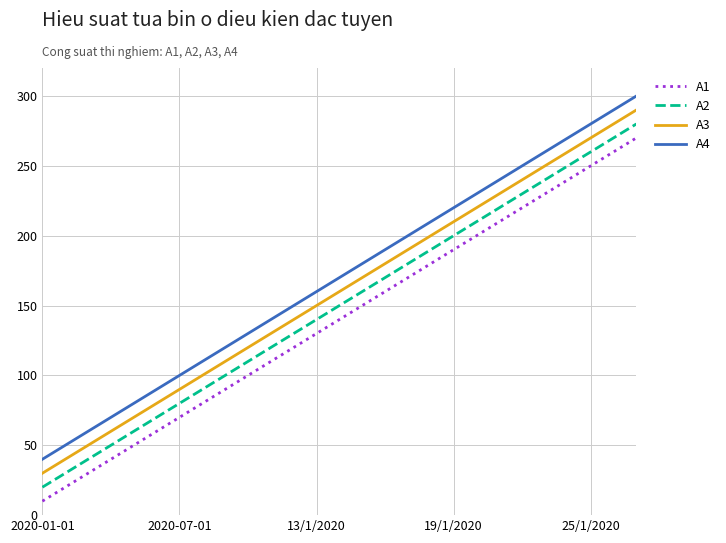

How many lines are shown in the chart?

4